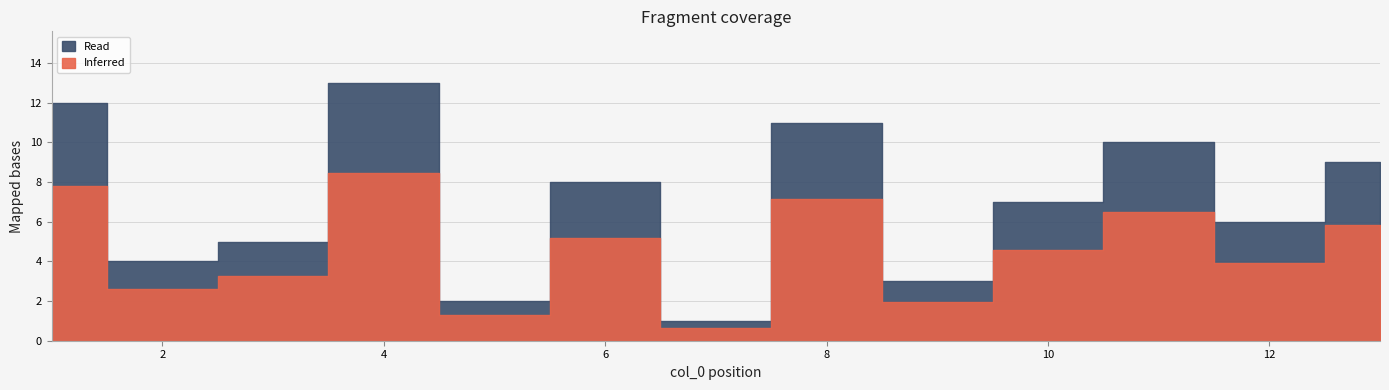

Which label corresponds to the smallest value in the chart?

7